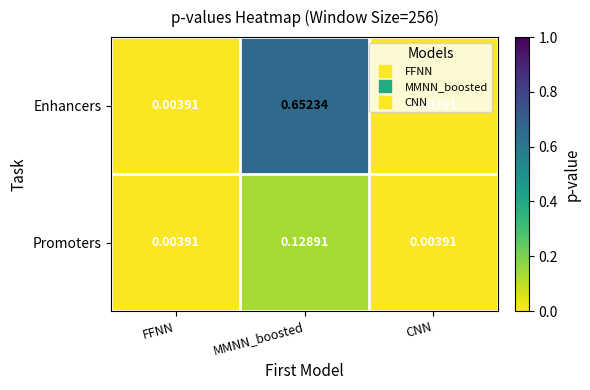

Count the number of categories in the chart.

3